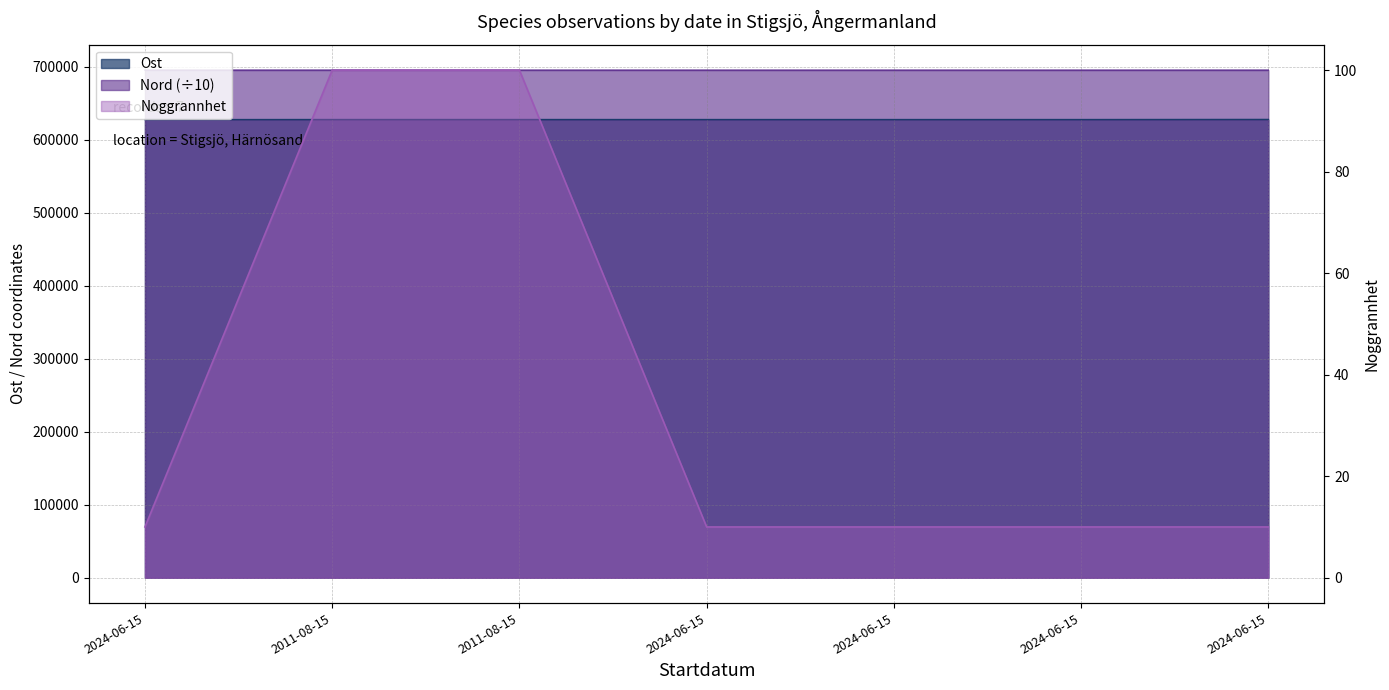

What is the total value across all series at 2024-06-15?

1323462.2